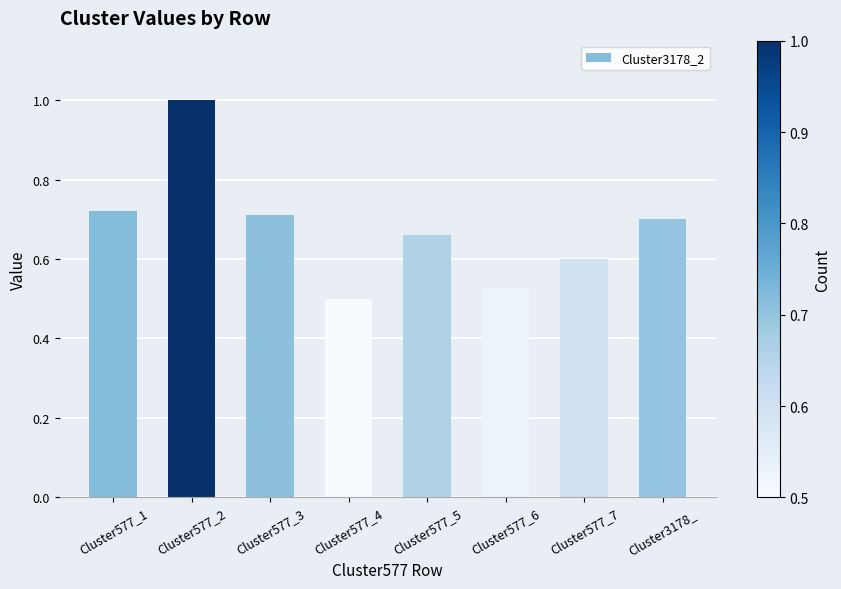

Where is the data nearest to the value 0?

Cluster577_4